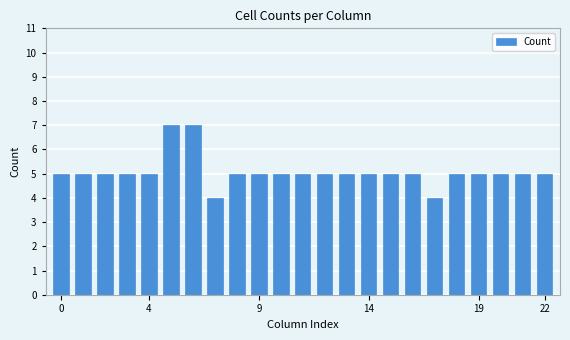

What is the difference between the maximum and minimum values?

3